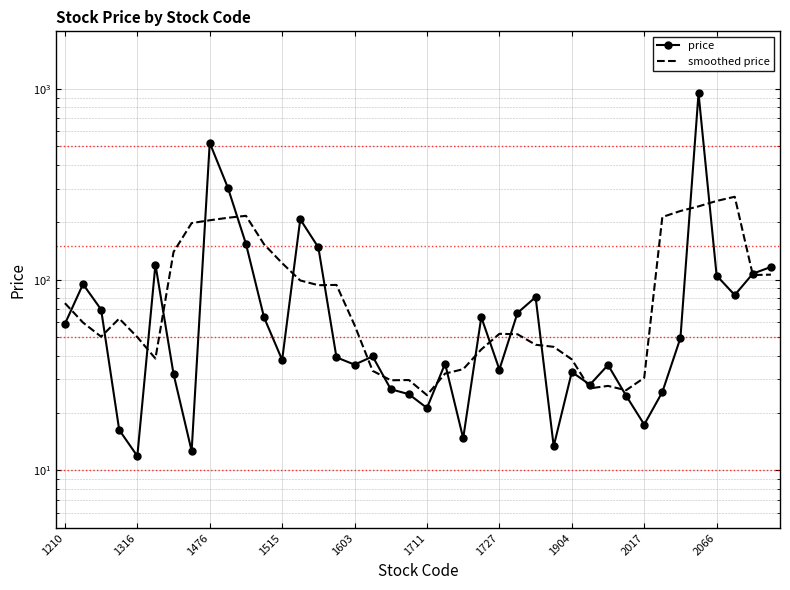

What is the highest value of the smoothed price series?

271.8